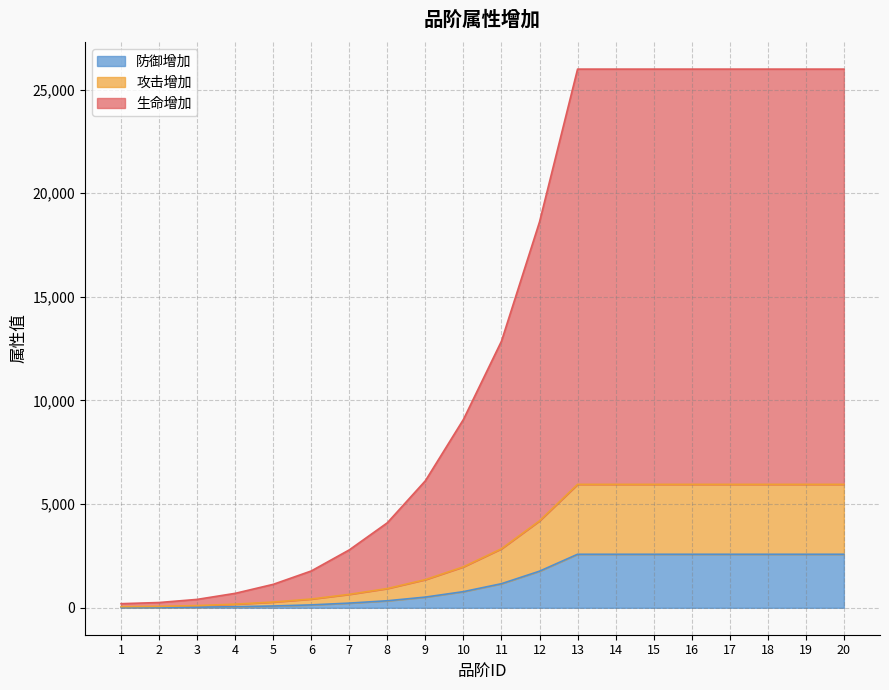

Rank the series by their maximum value, from highest to lowest.

生命增加, 攻击增加, 防御增加